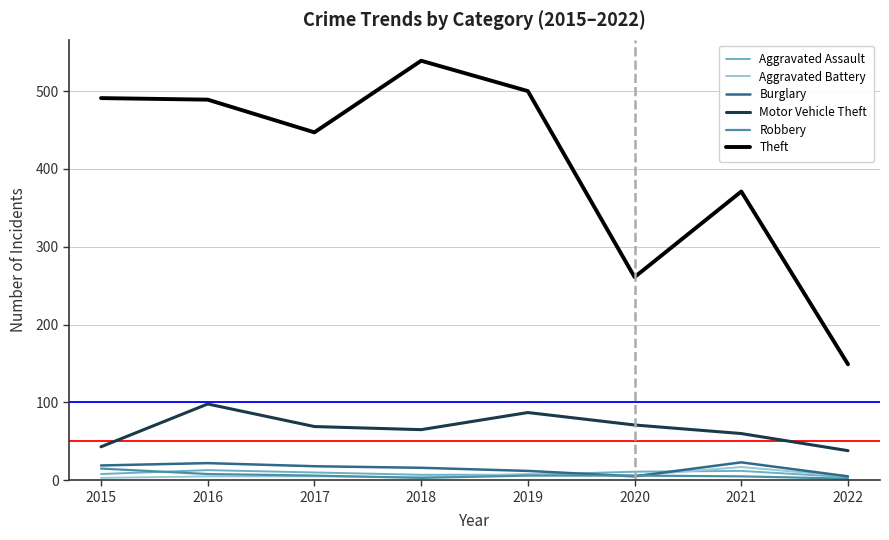

Which series has the largest range (max minus min)?

Theft